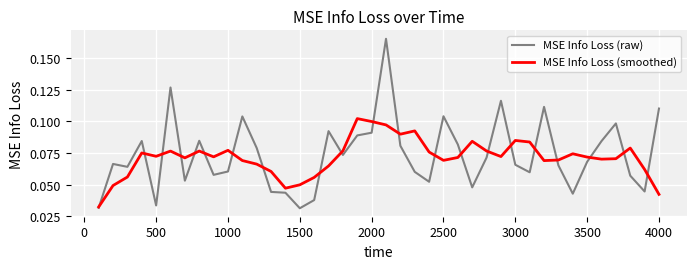

Which series has the widest spread of values?

MSE Info Loss (raw)